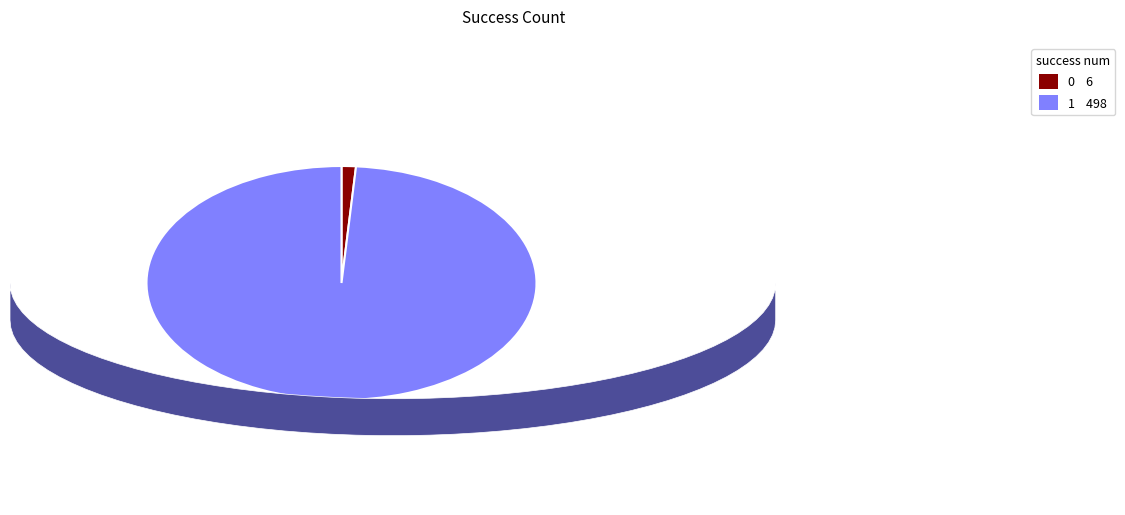

What is the majority slice?

1